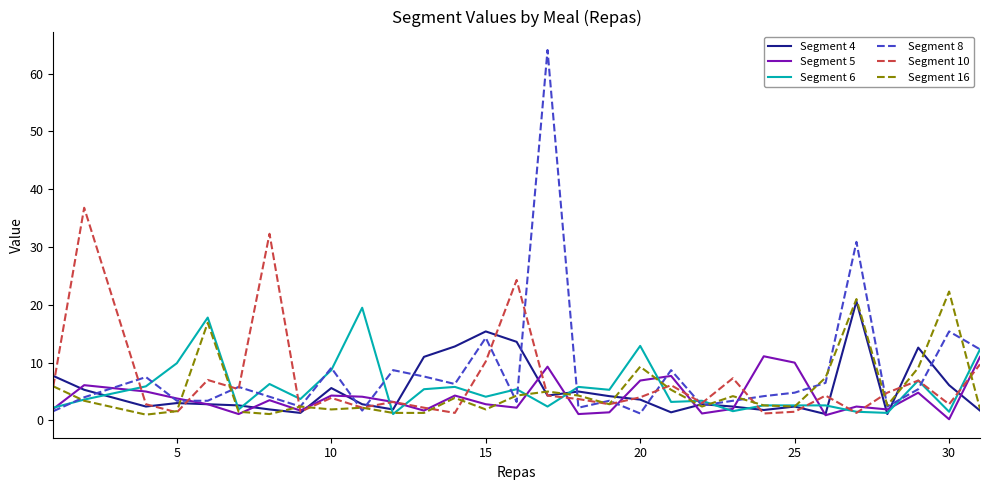

Which series has the largest range (max minus min)?

Segment 8